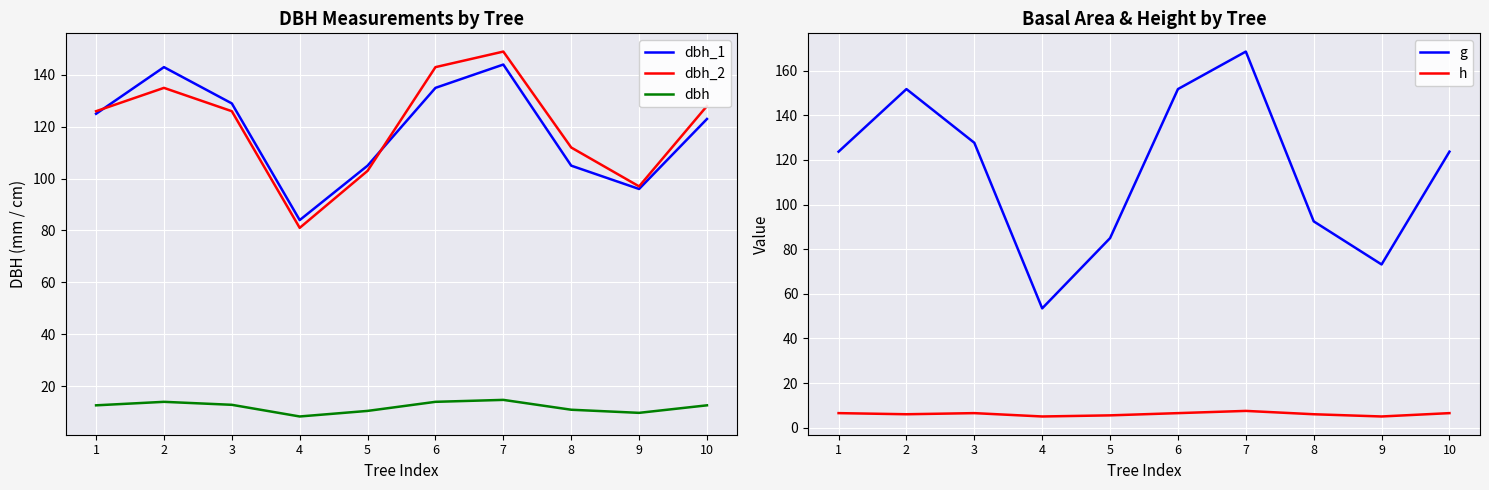

At which label is g closest to 111?

1